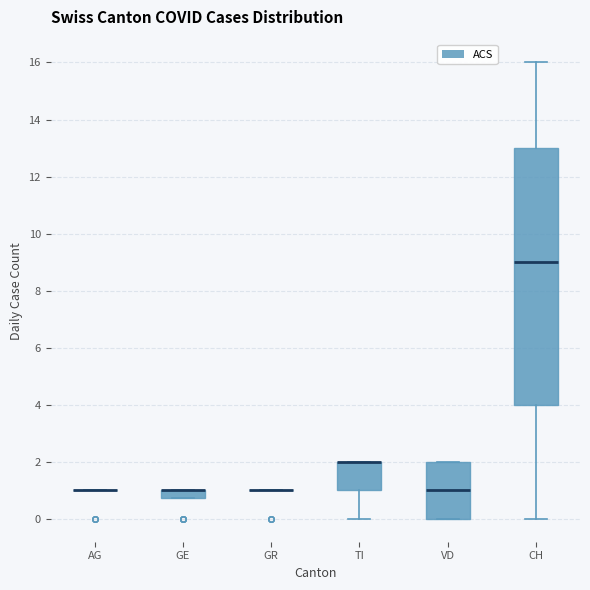

Which box is the tallest, from its lower edge to its upper edge?

CH